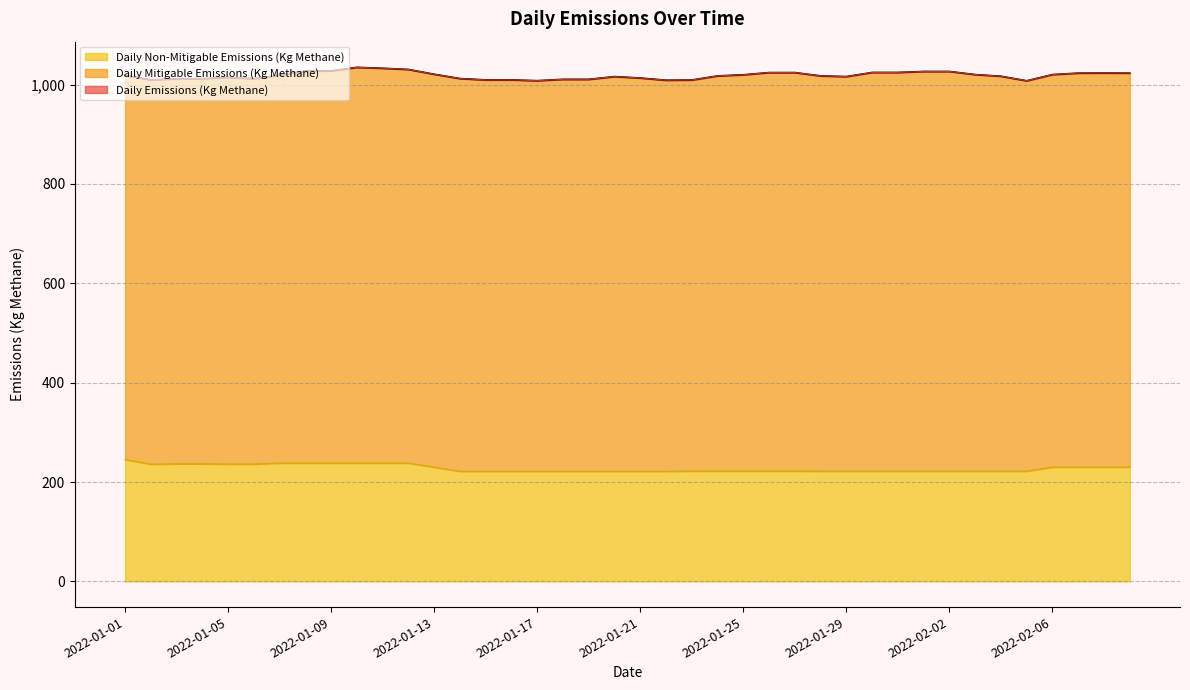

Where is the first local maximum for Daily Emissions (Kg Methane)?

2022-01-05